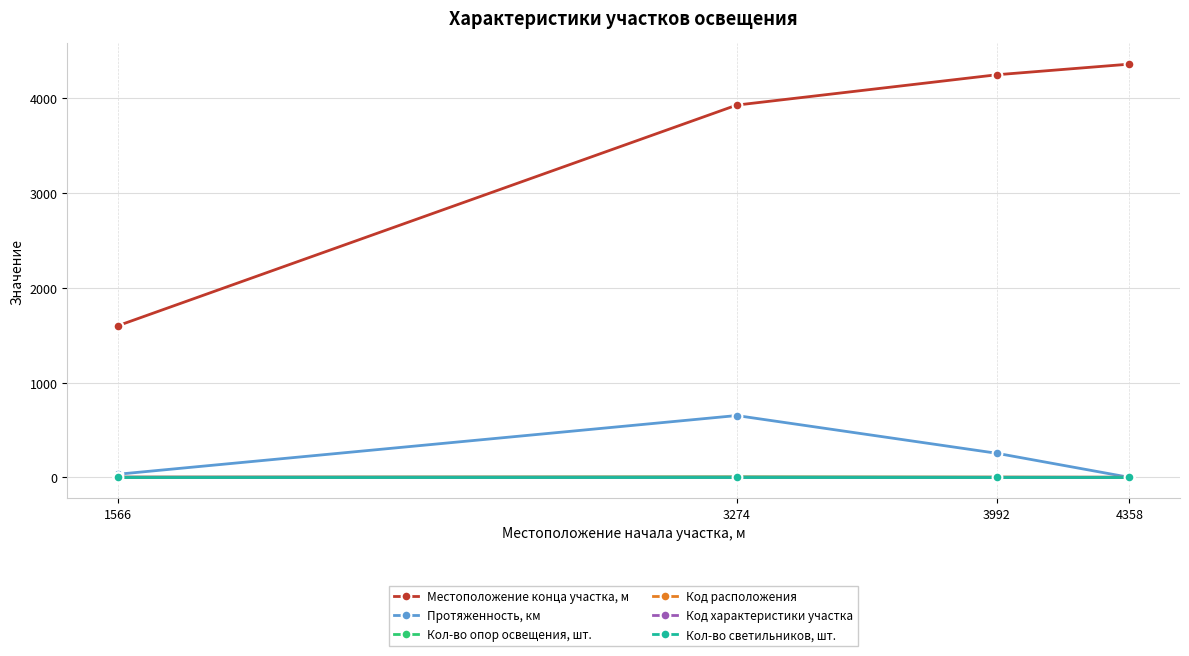

True or false: Местоположение конца участка, м and Код расположения intersect in this chart.

False